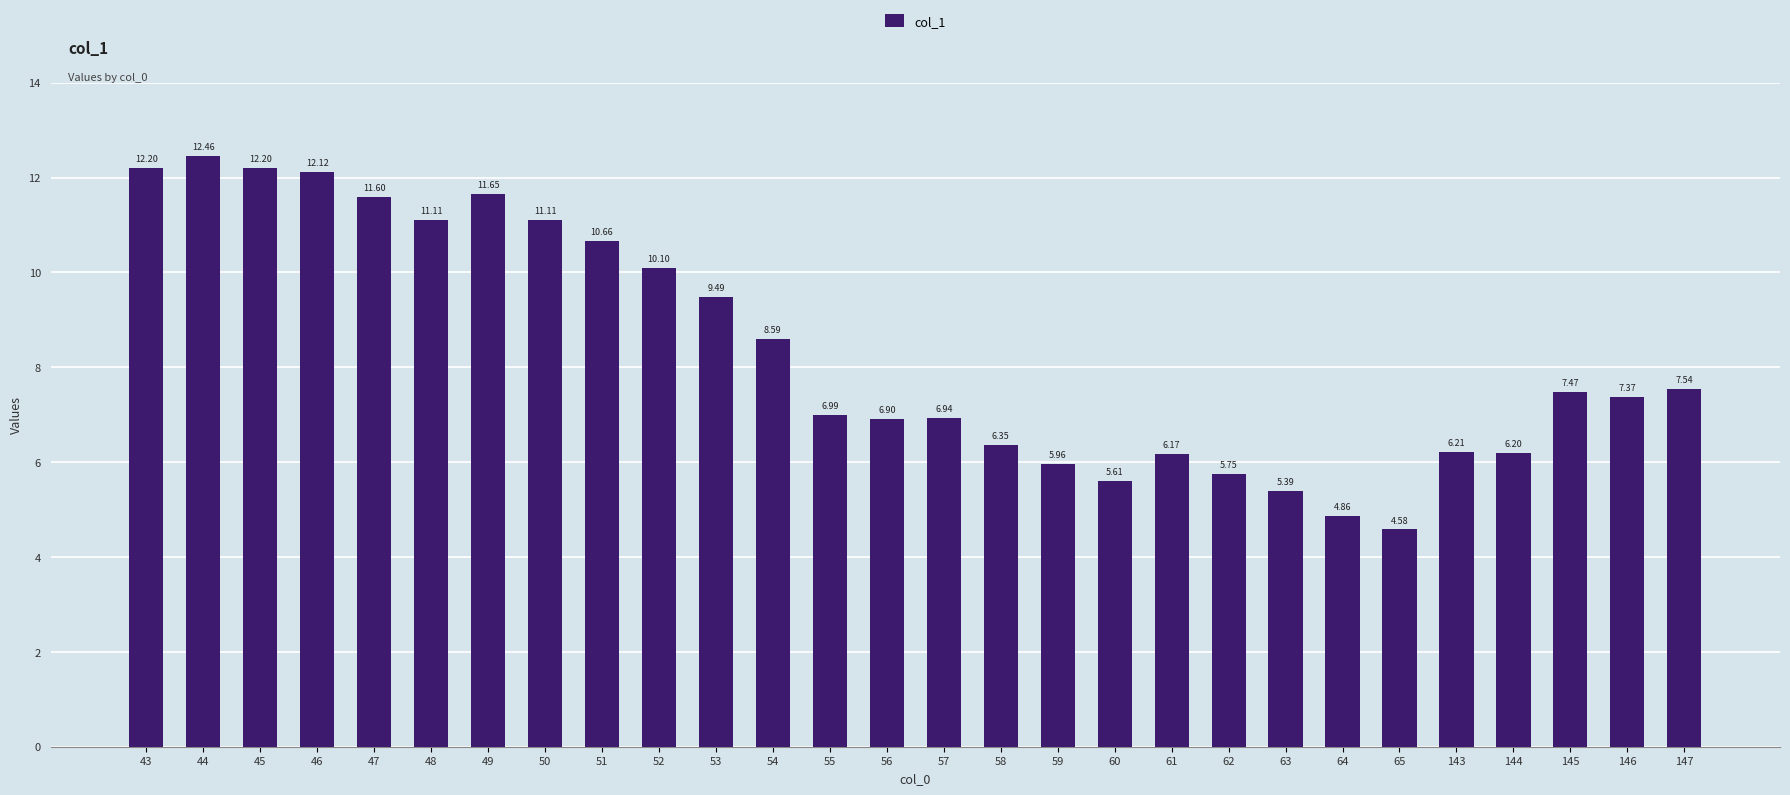

Where is the data nearest to the value 8?

147